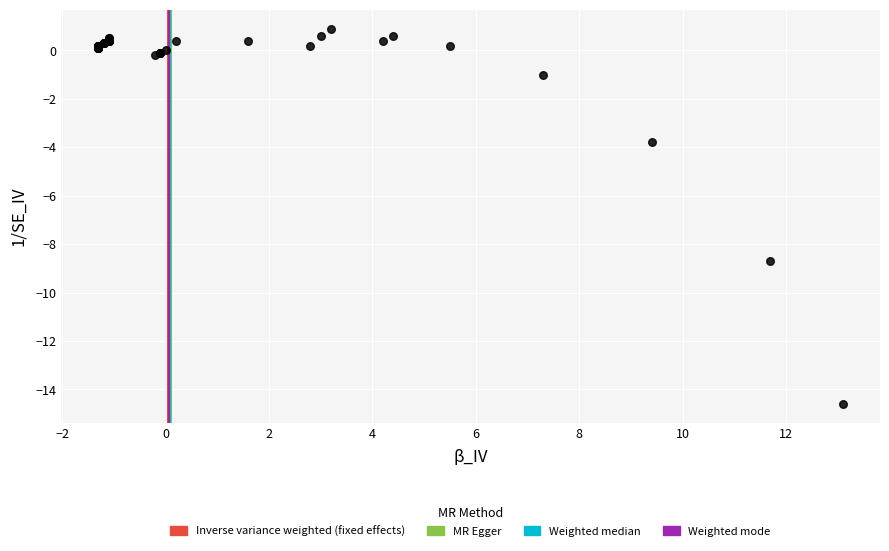

What Y value in the scatter plot is closest to -6?

-3.8